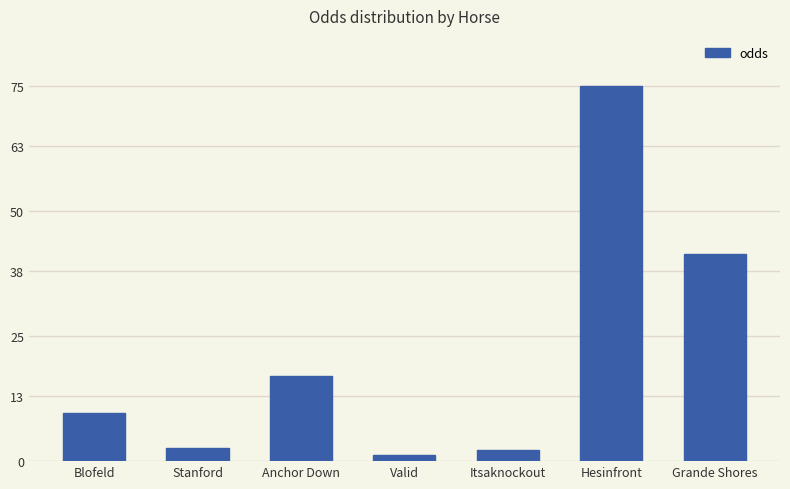

What is the smallest value displayed?

1.2